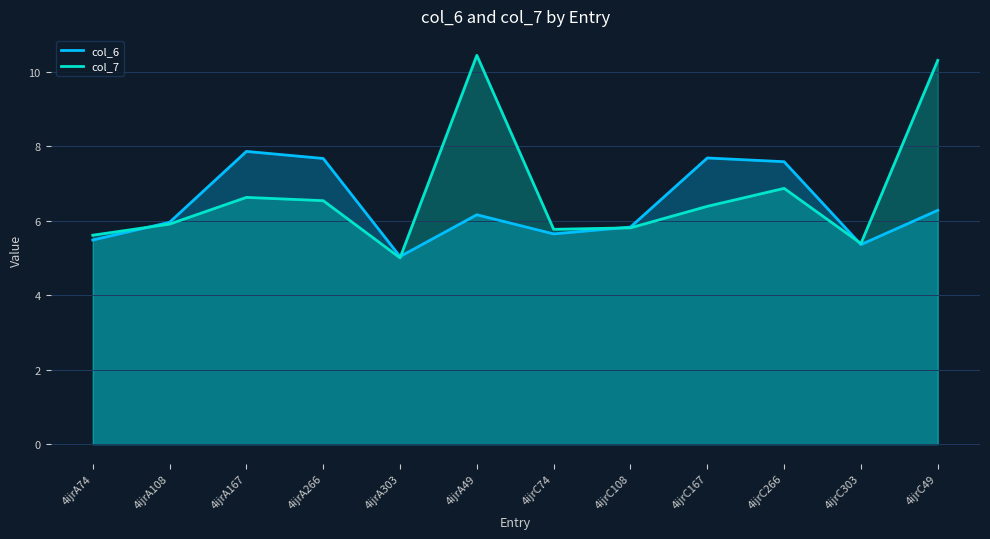

Which label corresponds to the smallest value in the chart?

4ijrA303